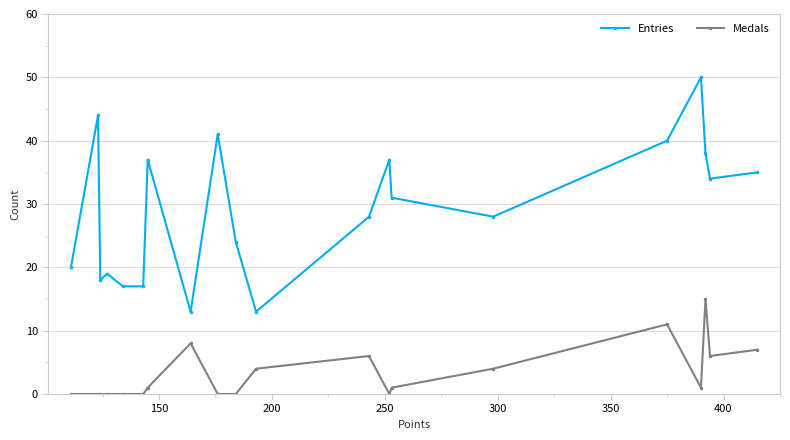

In Medals, how many points are higher than both neighbors (excluding endpoints)?

4